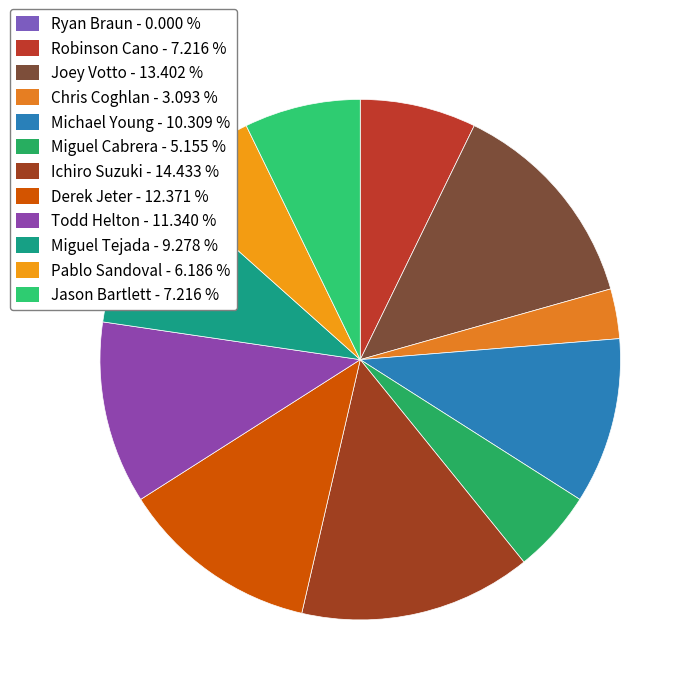

To the nearest percent, what is the difference between the largest and smallest slice percentages?

14%